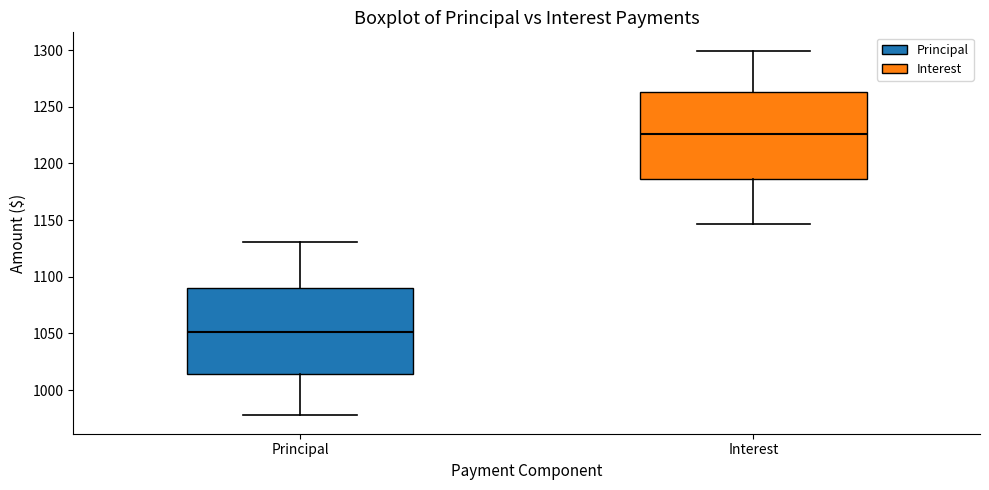

Where does the median line of the box for Principal sit on the y-axis? The values are not printed on the chart, so give them approximately, as read against the axis.

1050